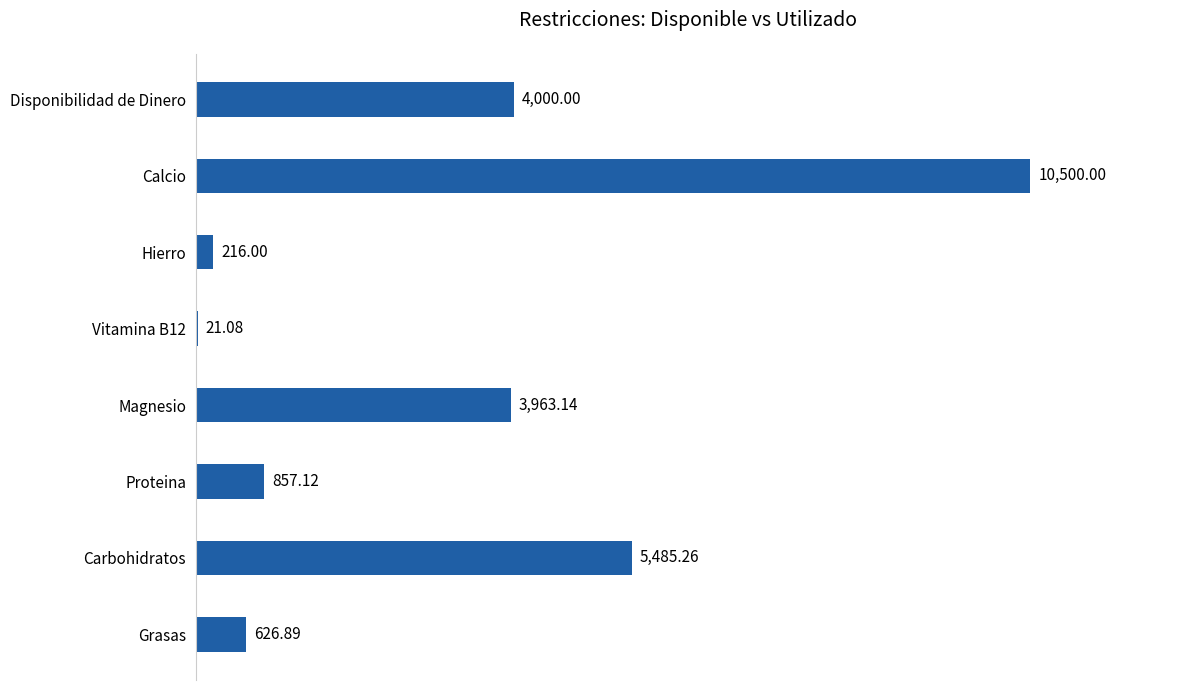

What is the sum of the values at Carbohidratos and Proteina?

6342.4